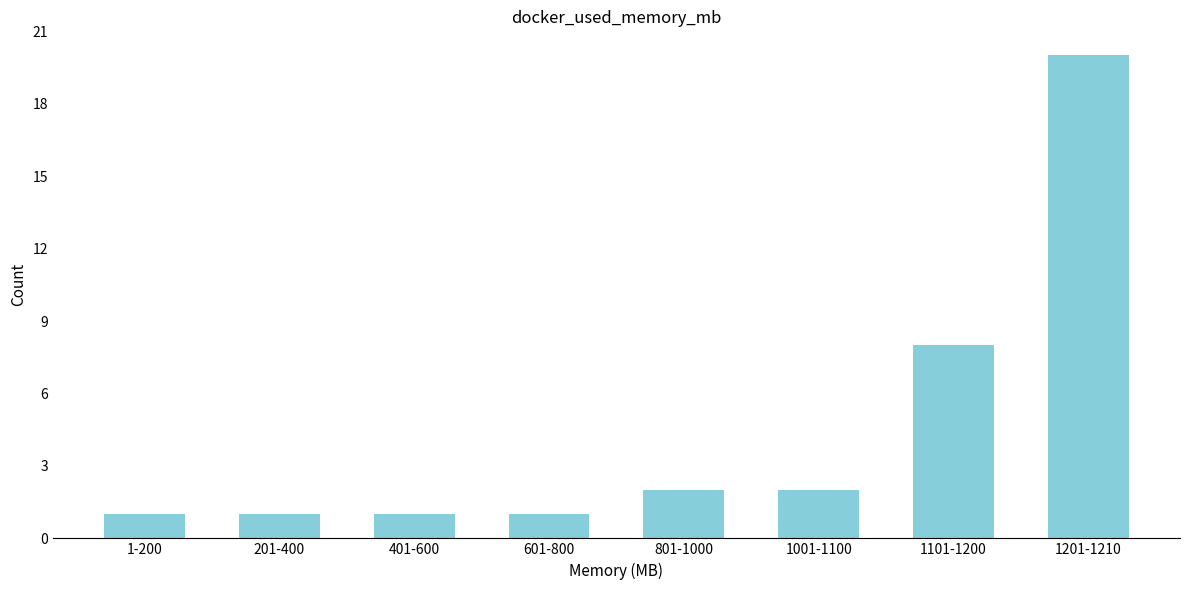

Reading left to right, list all the values displayed in this chart.

1	1	1	1	2	2	8	20